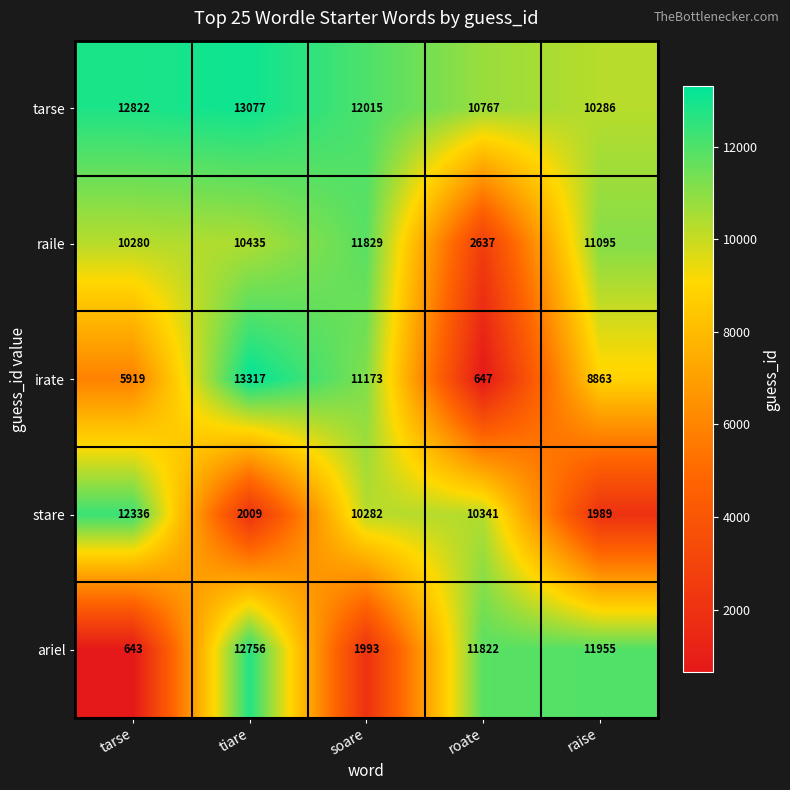

Rank the series at raise from lowest to highest value.

stare, irate, tarse, raile, ariel